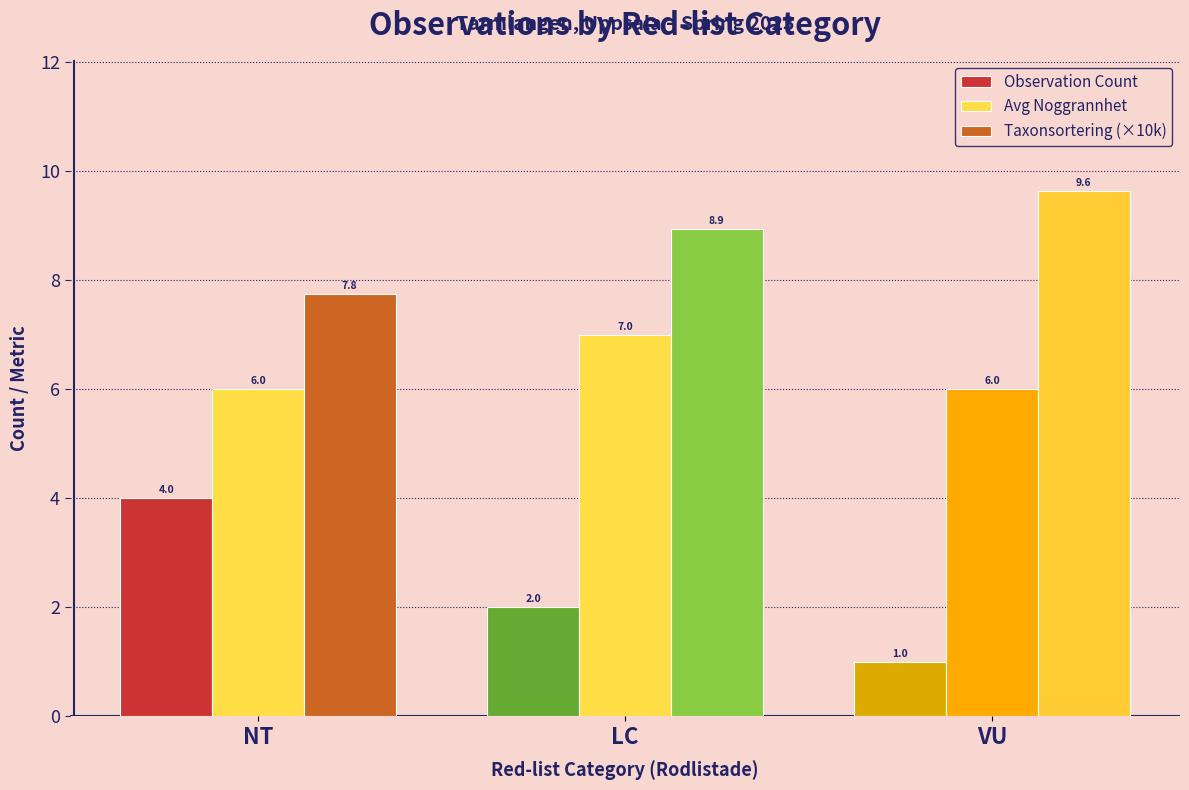

Reading left to right, extract all data points from this chart.

Observation Count: NT=4.0	LC=2.0	VU=1.0
Avg Noggrannhet: NT=6.0	LC=7.0	VU=6.0
Taxonsortering (×10k): NT=7.8	LC=8.9	VU=9.6